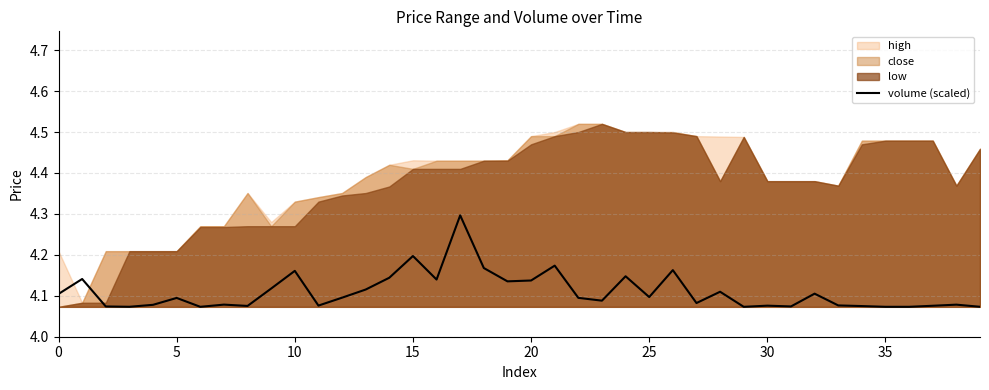

How many interior local valleys (lower than both neighbors) does the data have?

11